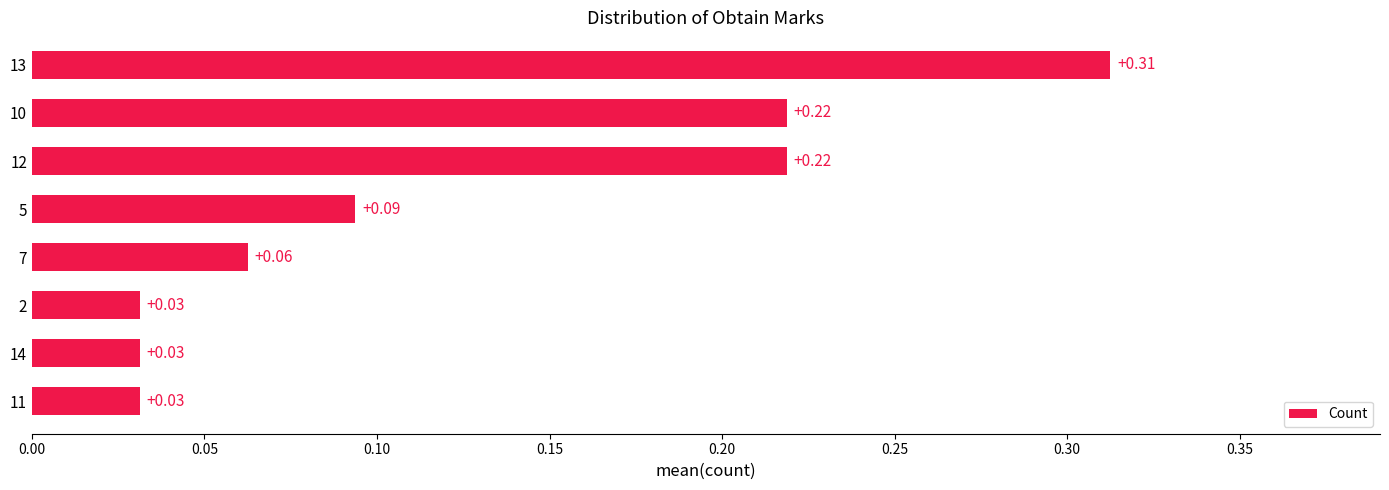

Which has a higher value, 2 or 5?

5